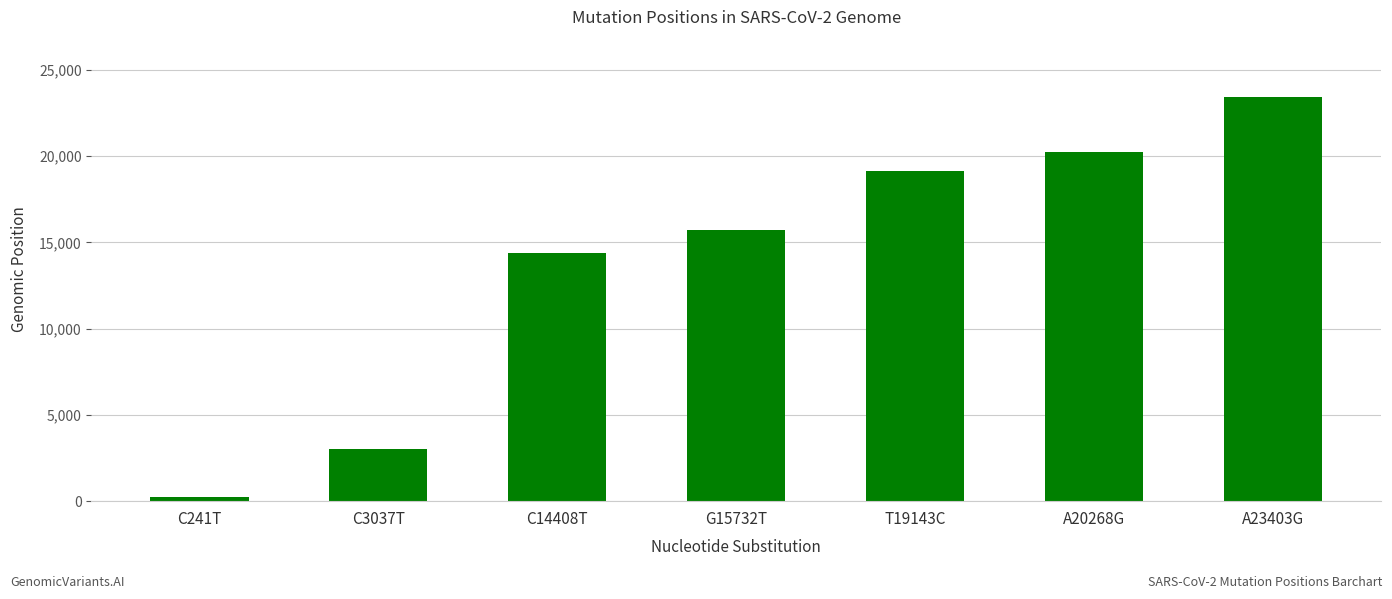

What is the label of the 4th bar from the left?

G15732T